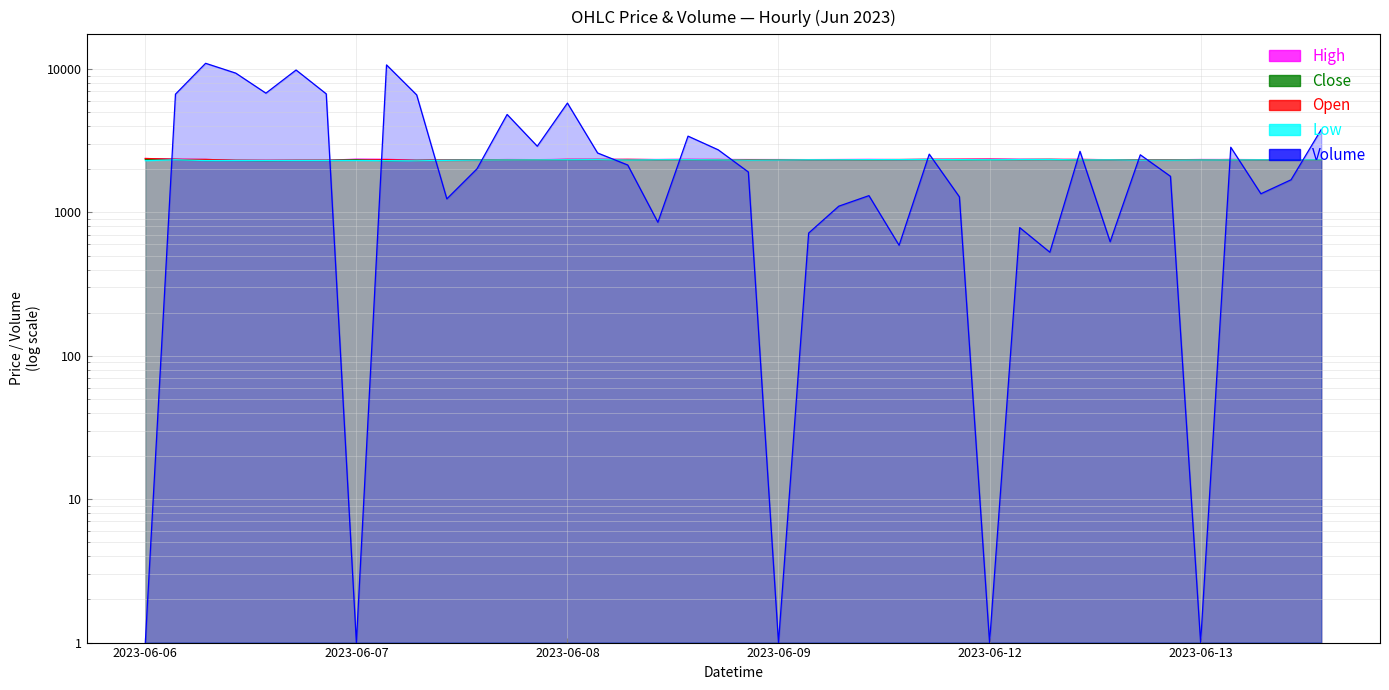

Rank the categories by Open value from highest to lowest.

2023-06-06 09:15, 2023-06-09 15:15, 2023-06-12 09:15, 2023-06-06 10:15, 2023-06-08 11:15, 2023-06-06 11:15, 2023-06-12 12:15, 2023-06-12 11:15, 2023-06-08 09:15, 2023-06-08 14:15, 2023-06-13 10:15, 2023-06-09 13:15, 2023-06-08 13:15, 2023-06-09 14:15, 2023-06-12 10:15, 2023-06-07 10:15, 2023-06-09 12:15, 2023-06-08 12:15, 2023-06-08 10:15, 2023-06-09 10:15, 2023-06-07 15:15, 2023-06-12 14:15, 2023-06-12 13:15, 2023-06-09 11:15, 2023-06-12 15:15, 2023-06-13 11:15, 2023-06-13 13:15, 2023-06-13 12:15, 2023-06-09 09:15, 2023-06-13 09:15, 2023-06-07 14:15, 2023-06-08 15:15, 2023-06-07 13:15, 2023-06-07 12:15, 2023-06-06 12:15, 2023-06-07 09:15, 2023-06-06 15:15, 2023-06-06 13:15, 2023-06-06 14:15, 2023-06-07 11:15